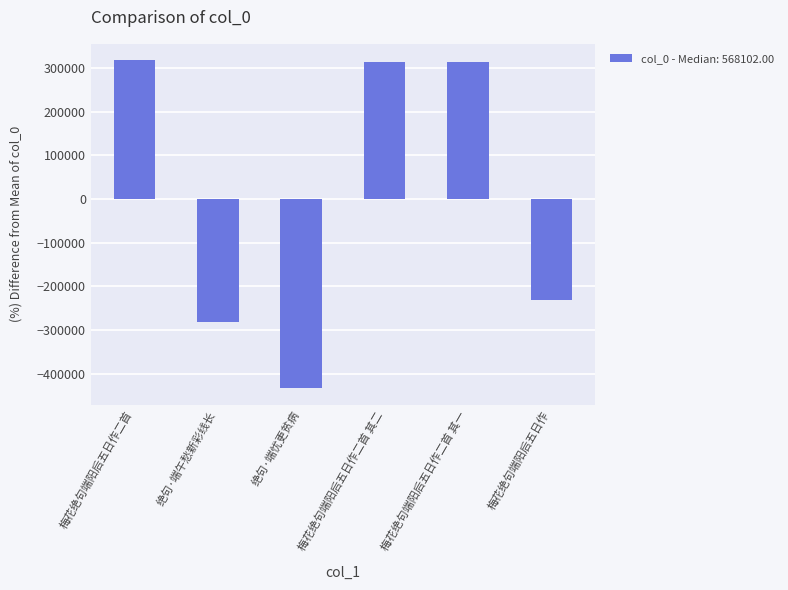

What is the label of the 5th bar from the right?

绝句·端午愁新彩线长